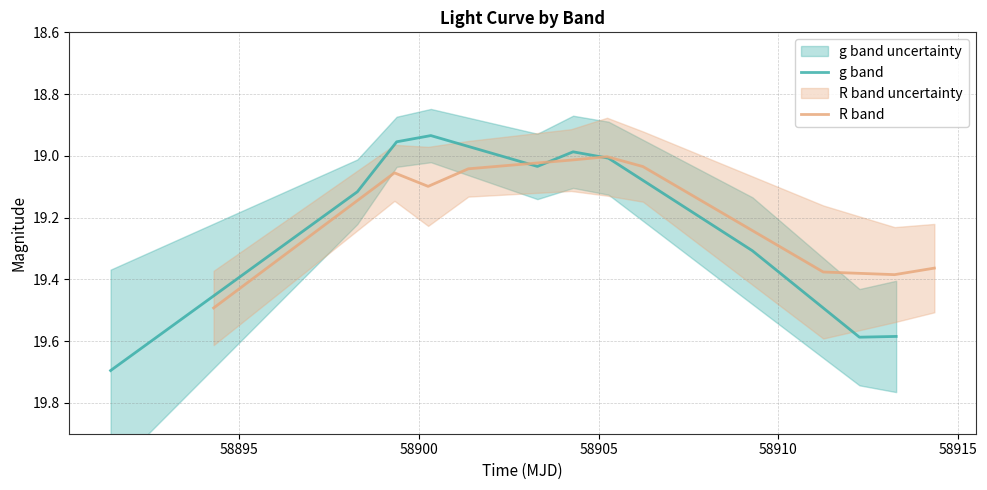

What are all the series names shown in the legend?

g band, R band